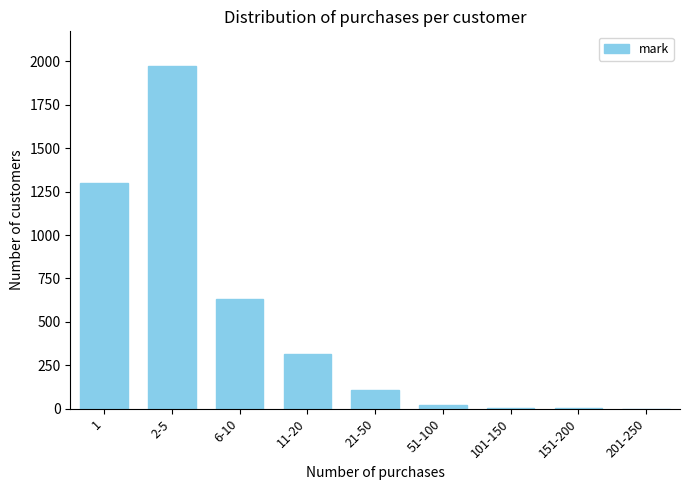

What is the maximum value shown in the chart?

1975